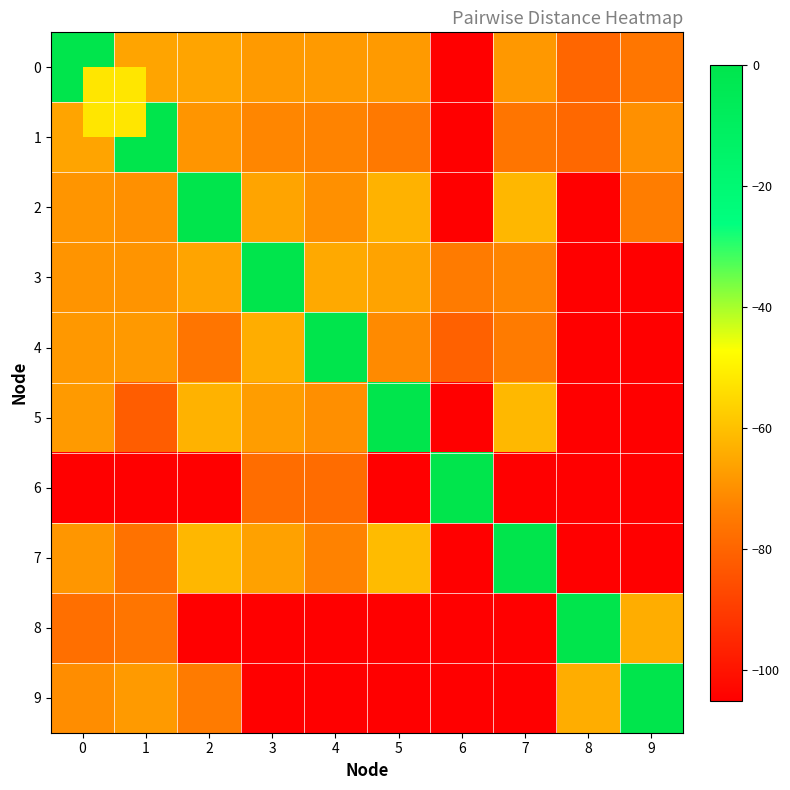

What is the difference between the highest and lowest values at 8?

105.0